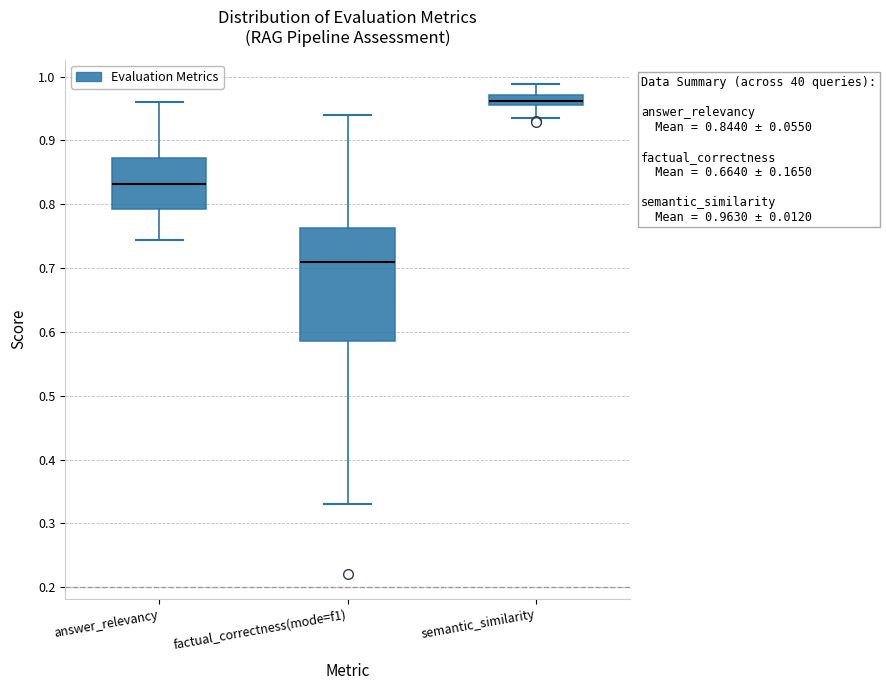

Which box's median line is the lowest?

factual_correctness(mode=f1)